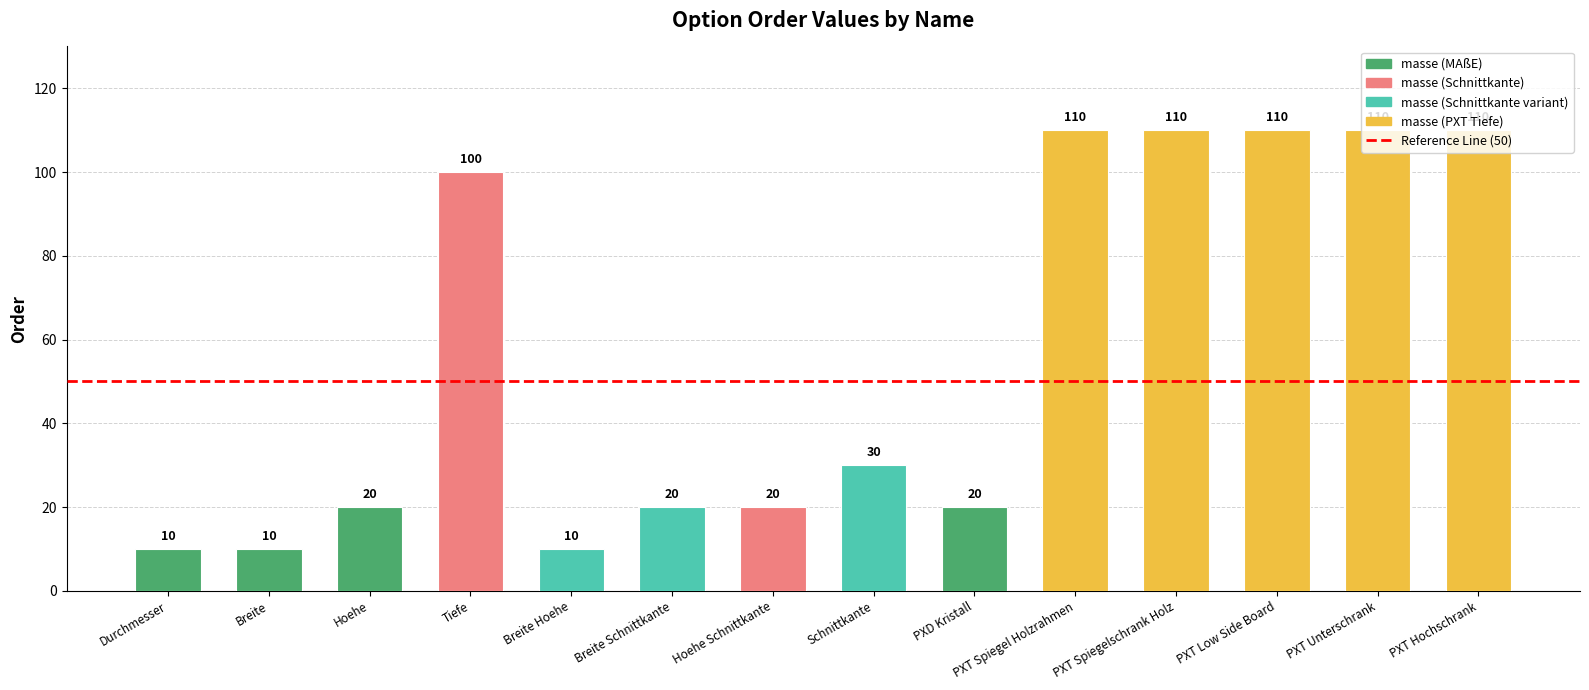

Reading left to right, what are all the values shown in this chart?

10	10	20	100	10	20	20	30	20	110	110	110	110	110